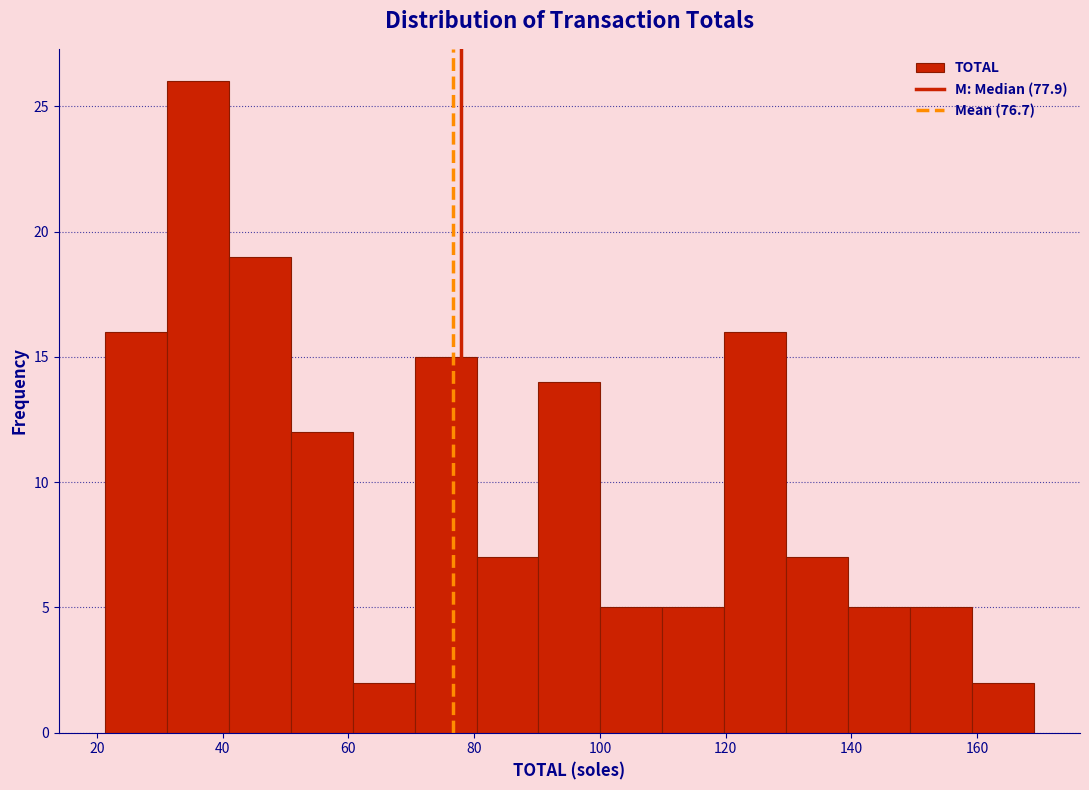

How tall is the bar that spans 50 to 60 on the x-axis? Neither the bar edges nor the heights are printed on the chart, so give them approximately, as read against the axes.

12